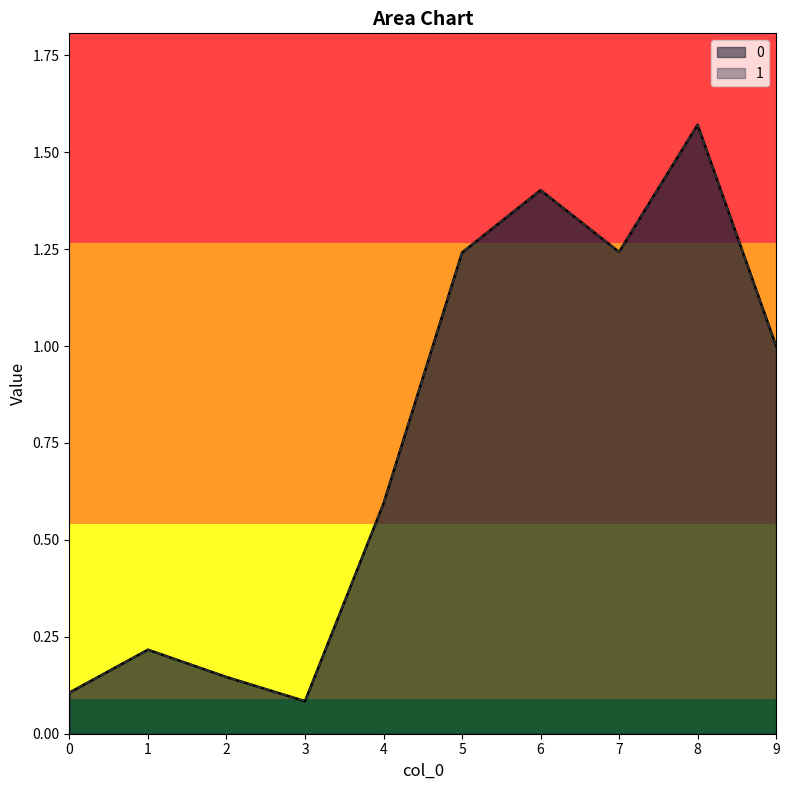

List the series in order of their peak value, lowest first.

1, 0